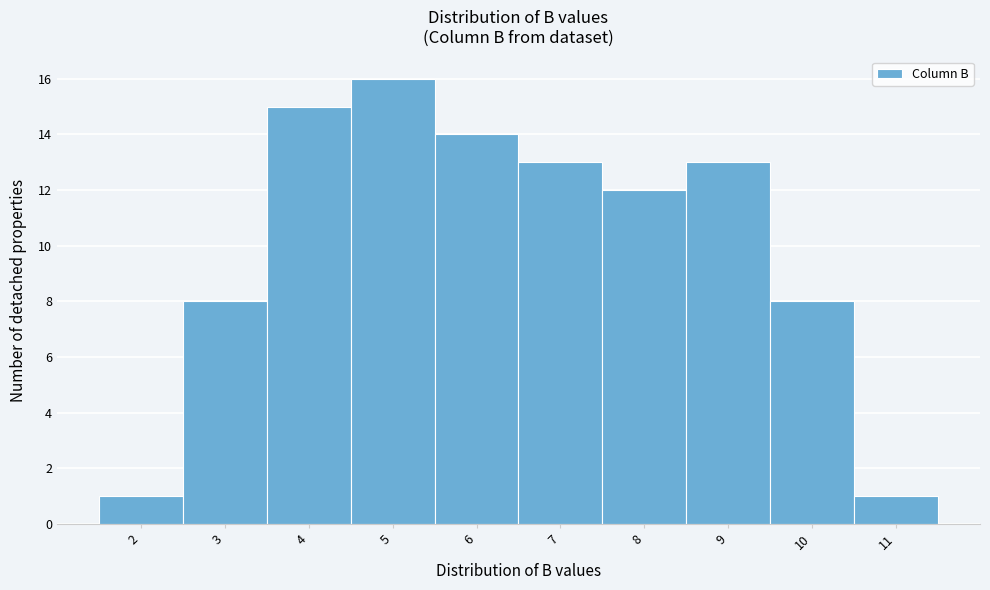

Reading left to right, extract all data points from this chart.

1	8	15	16	14	13	12	13	8	1